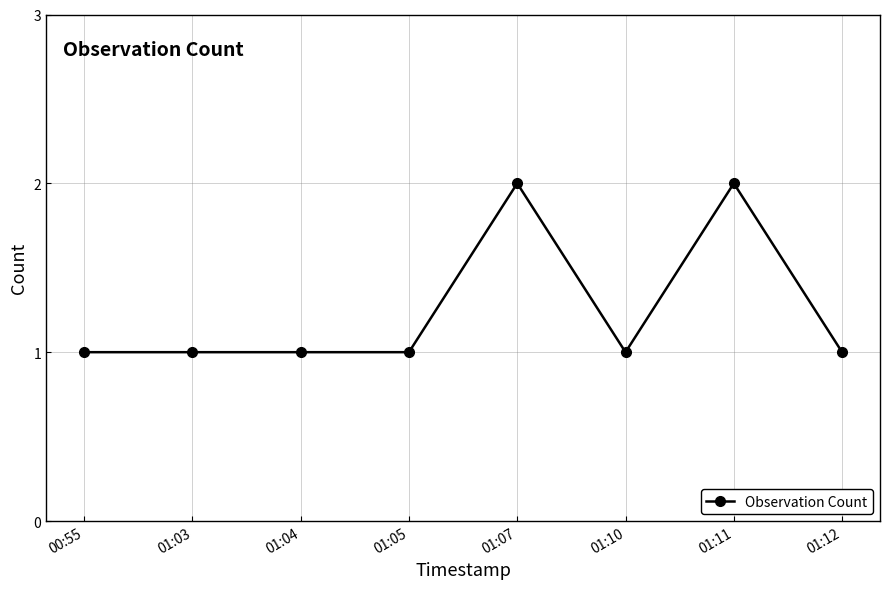

Is it true that the value at 01:11 is 2?

True